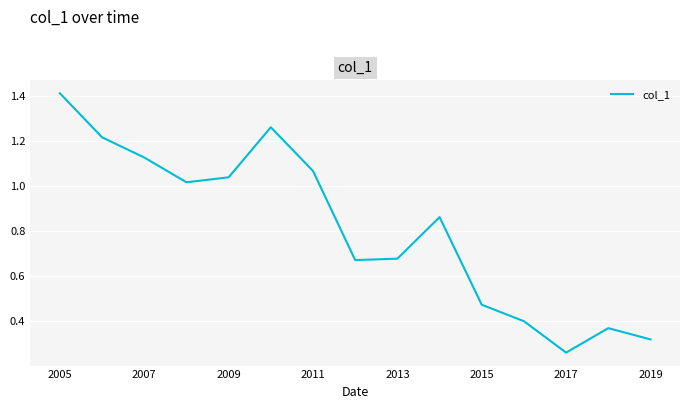

What is the greatest value displayed?

1.4